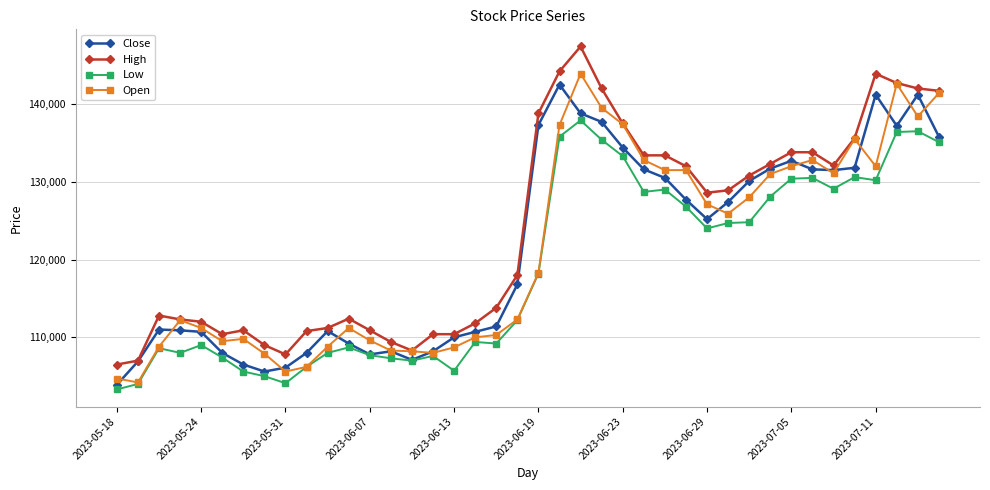

How many series are shown in this chart?

4